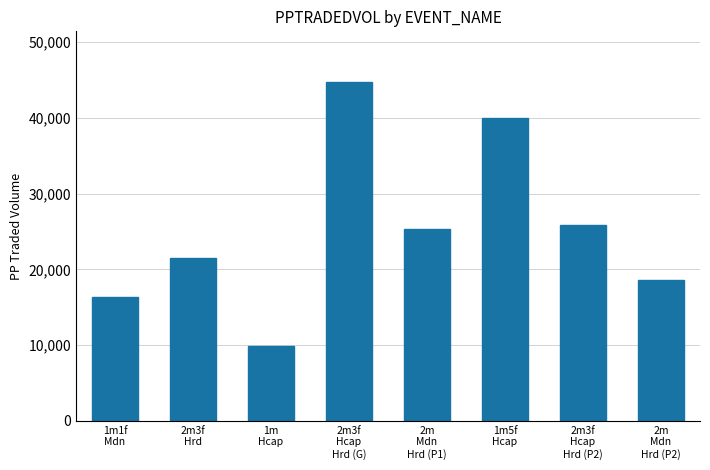

Which label corresponds to the largest value in the chart?

2m3f
Hcap
Hrd (G)